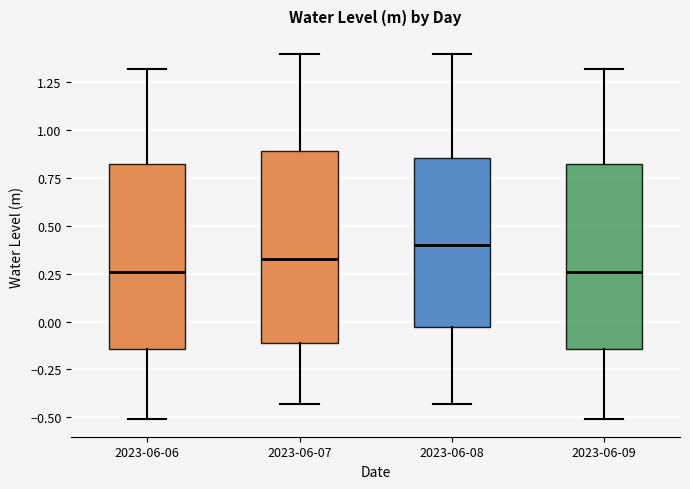

Which box has the highest median line?

2023-06-08